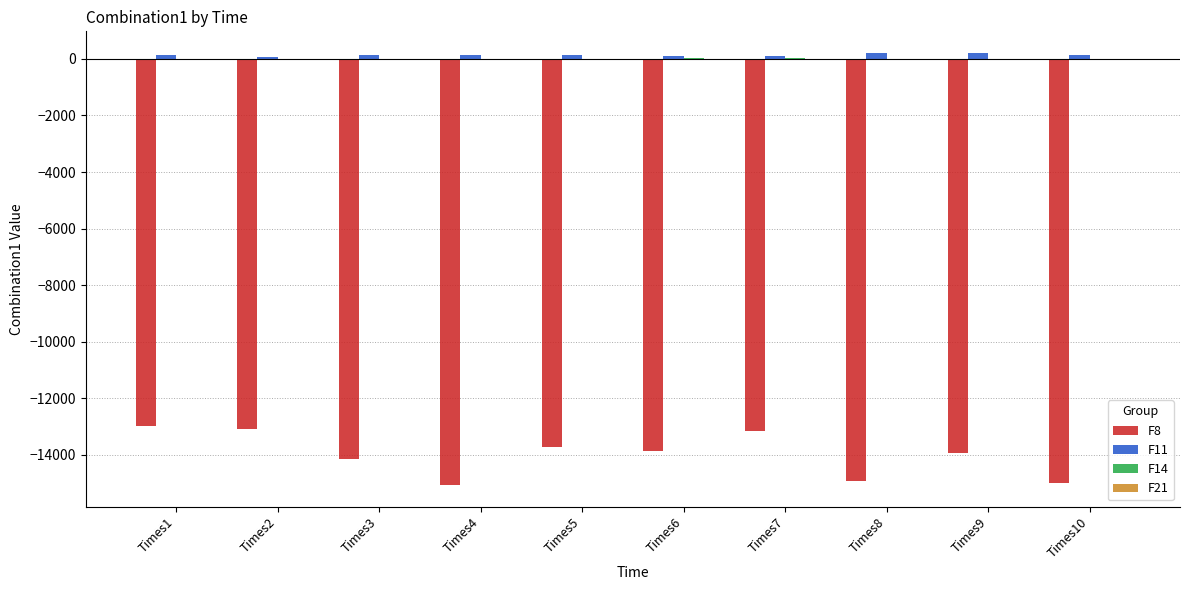

Count the number of categories in the chart.

10